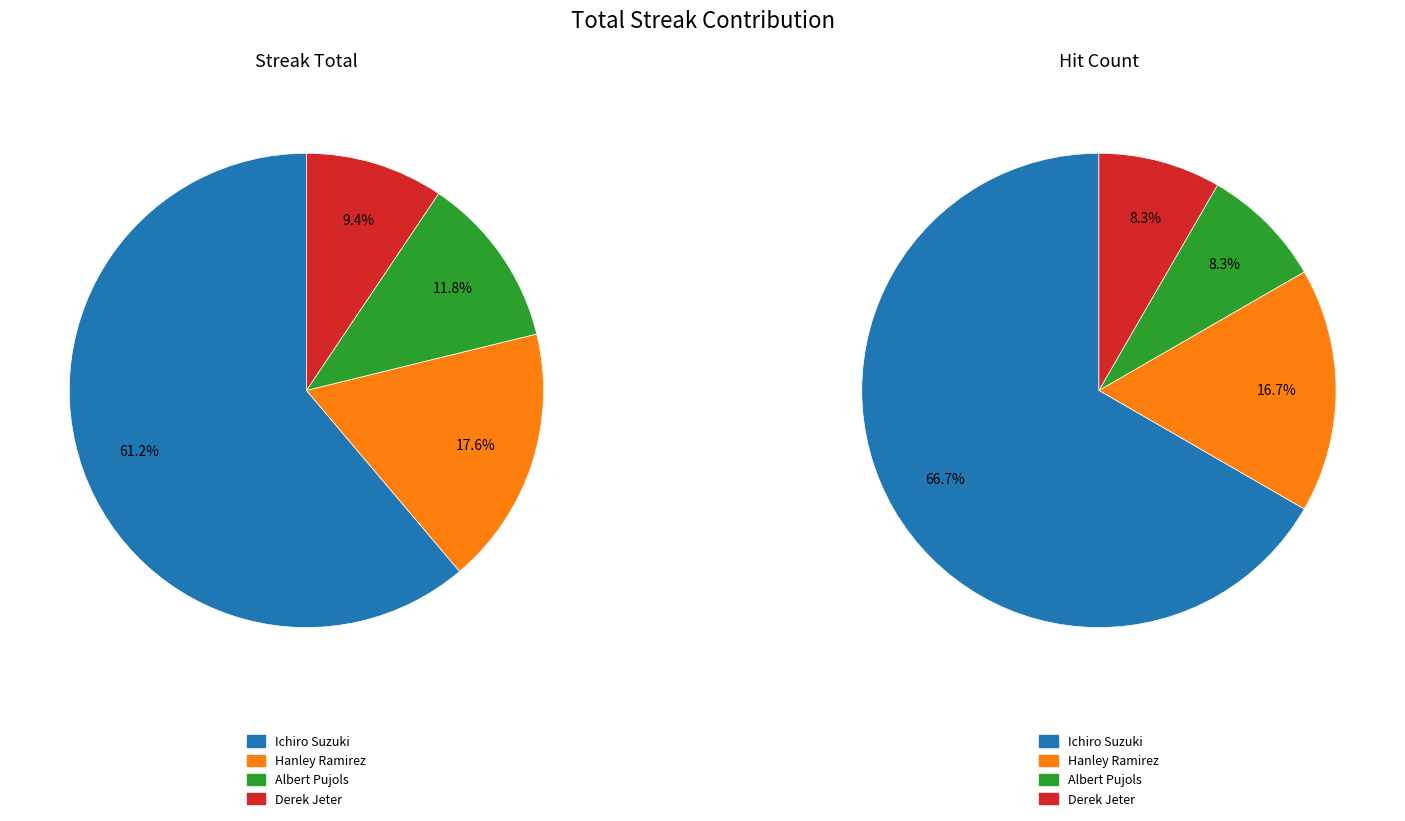

What is the change in value from Hanley Ramirez to Albert Pujols?

-5